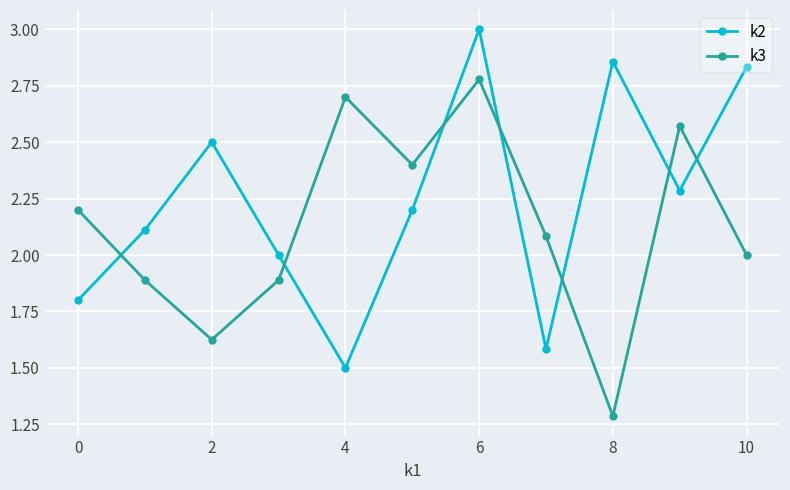

What is the average value of the k2 series?

2.2